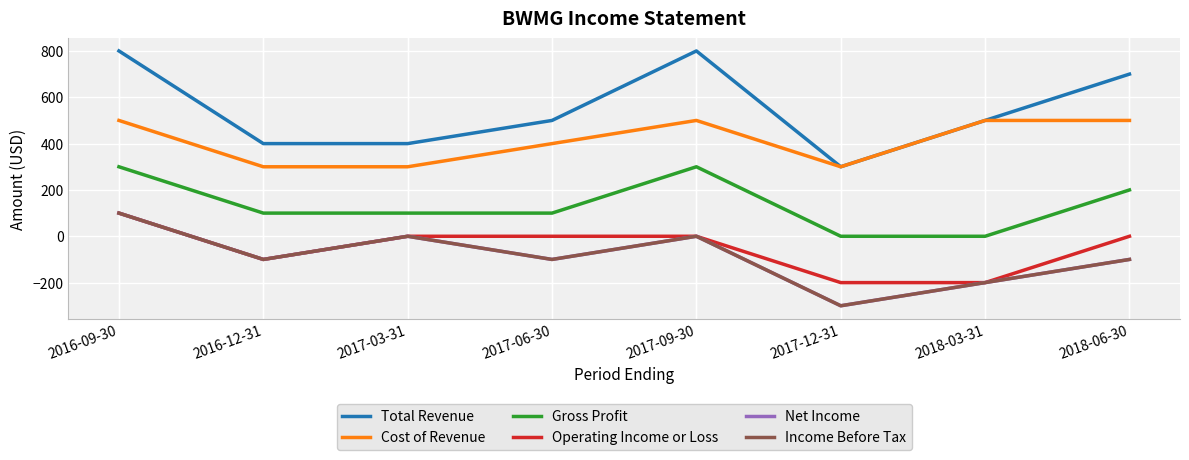

Does the chart display data point markers on the line(s)?

No